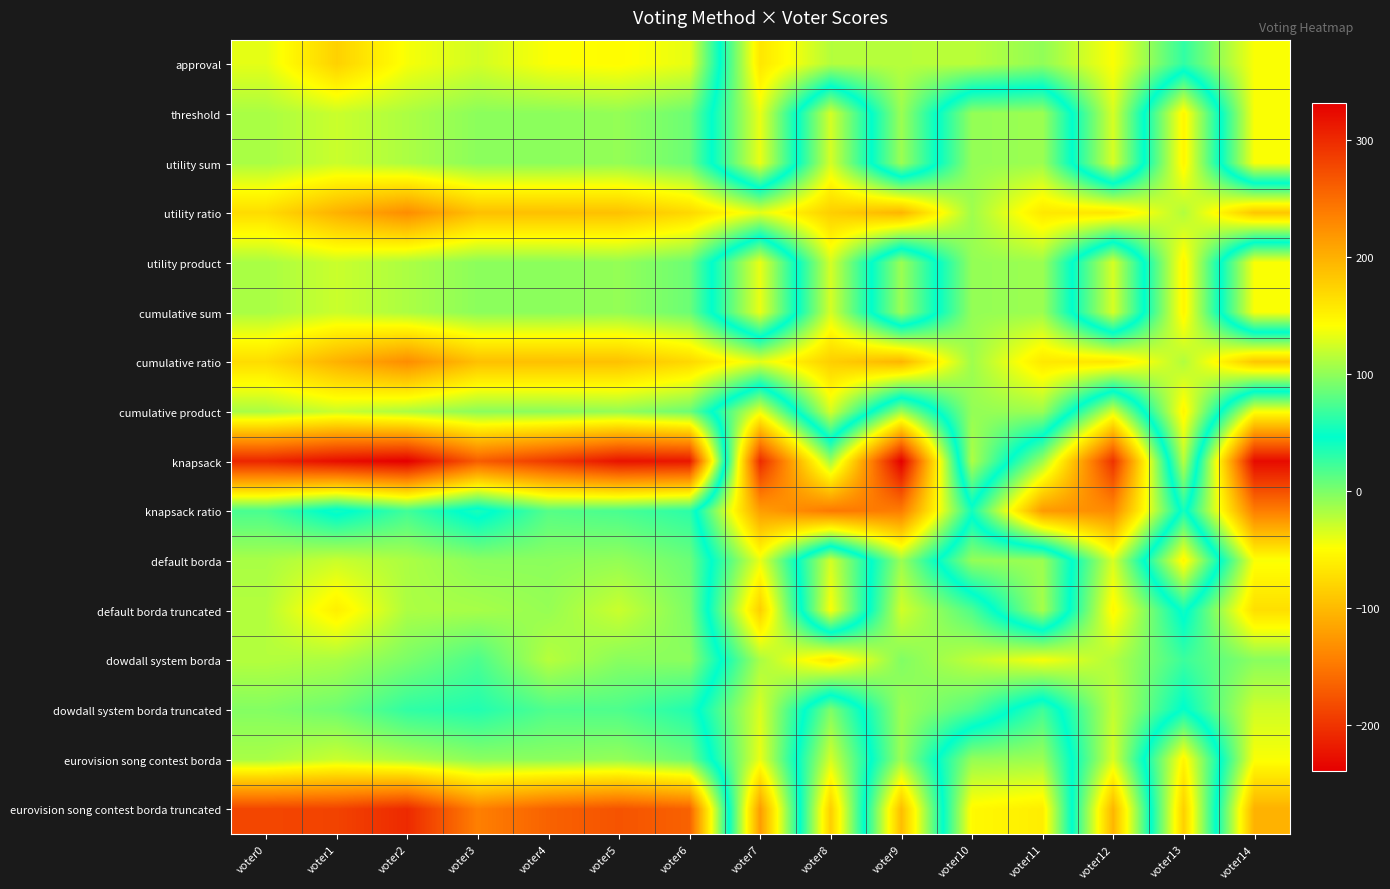

What is the greatest value displayed?

332